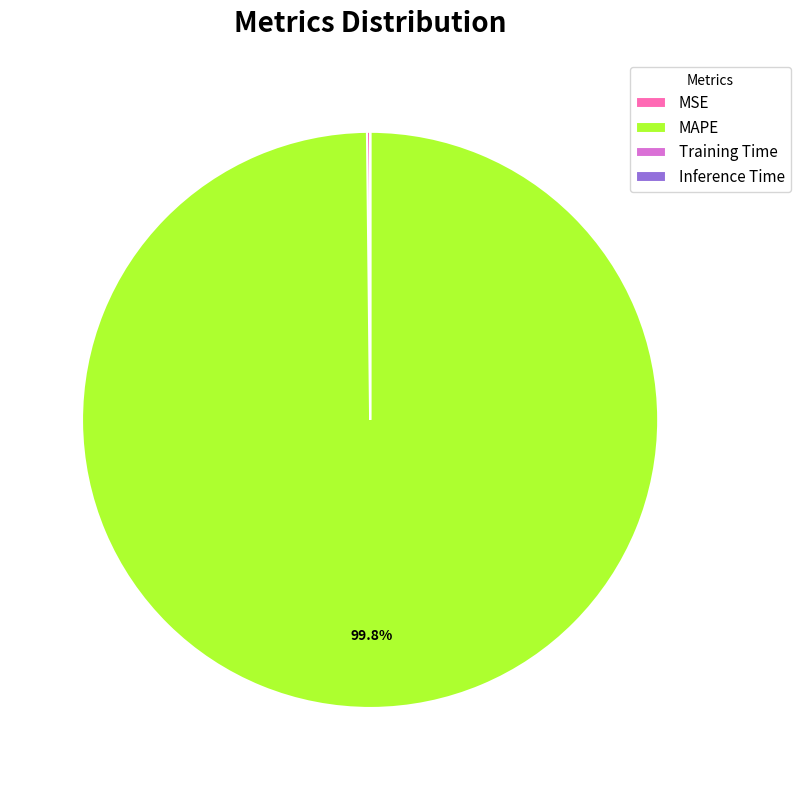

How much of the chart is everything except MAPE?

0.2%